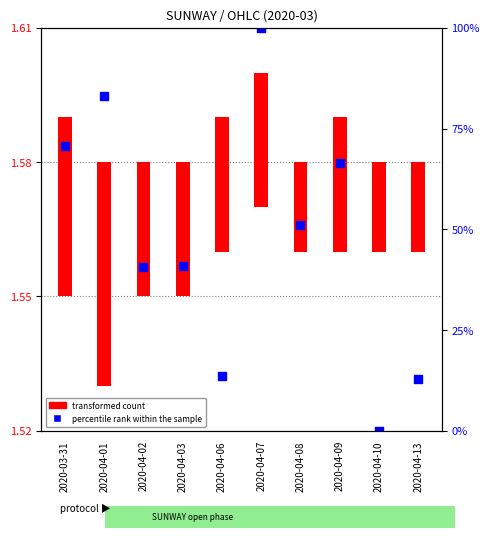

Between 2020-03-31 and 2020-04-01, which is larger?

2020-04-01